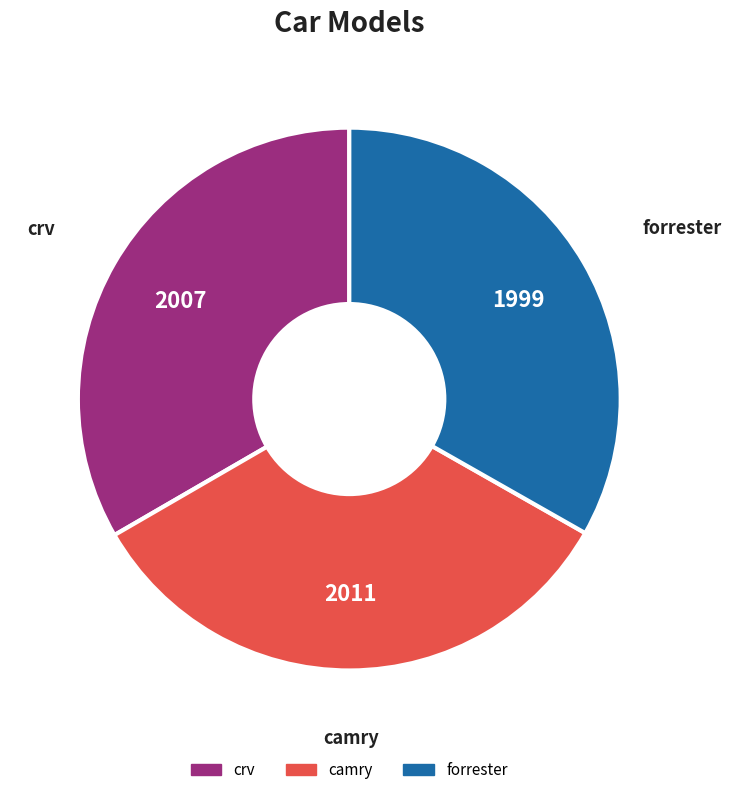

Approximately how many times larger is the value at forrester compared to camry?

1.0